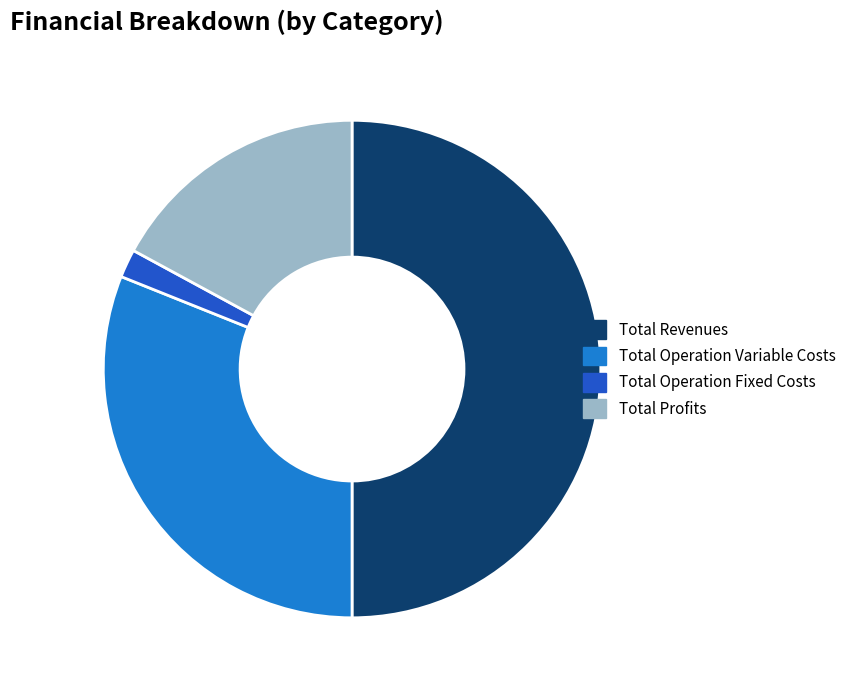

Which category has the smallest portion of the pie?

Total Operation Fixed Costs